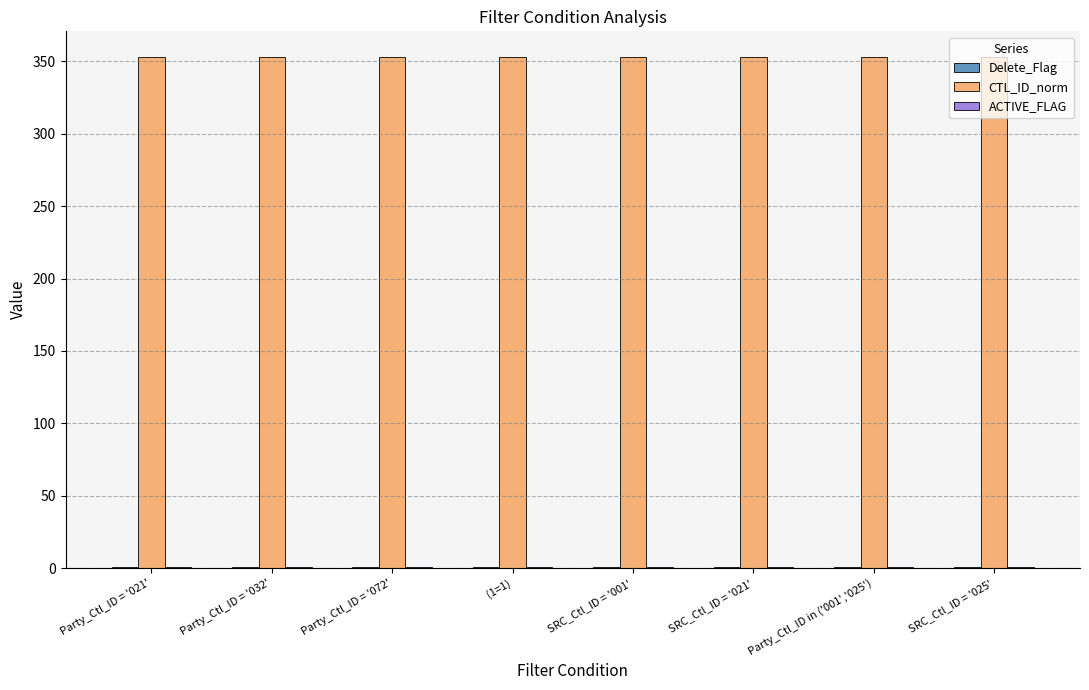

Which series has the largest total across all categories?

CTL_ID_norm